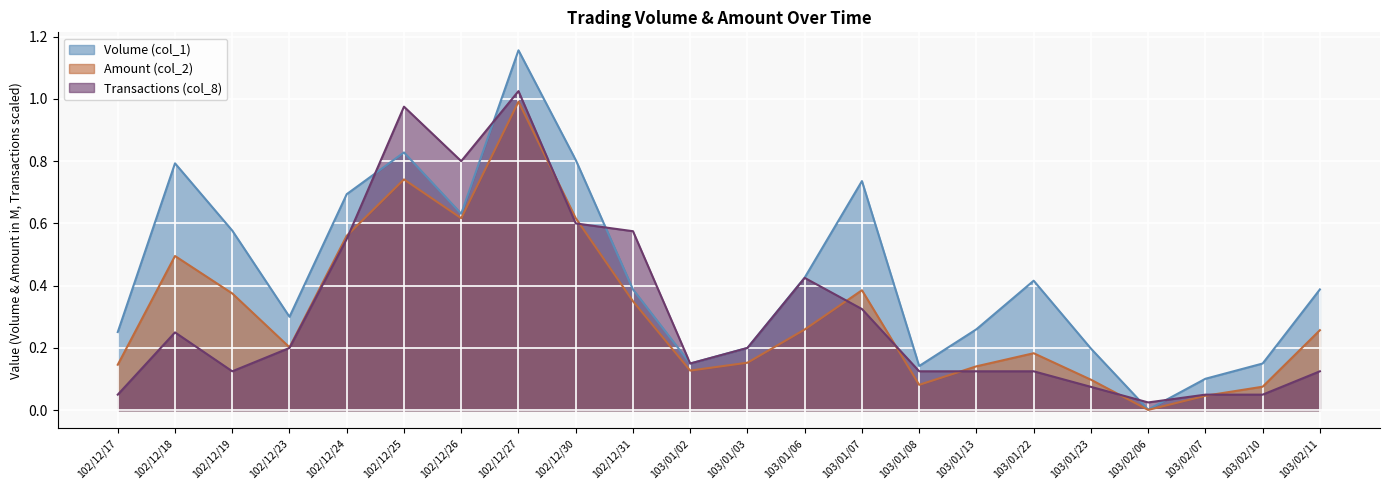

Reading left to right, extract all data points from this chart.

Volume (col_1): 0.3	0.8	0.6	0.3	0.7	0.8	0.6	1.2	0.8	0.4	0.1	0.2	0.4	0.7	0.1	0.3	0.4	0.2	0.0	0.1	0.1	0.4
Amount (col_2): 0.1	0.5	0.4	0.2	0.6	0.7	0.6	1.0	0.6	0.4	0.1	0.2	0.3	0.4	0.1	0.1	0.2	0.1	0.0	0.0	0.1	0.3
Transactions (col_8): 0.1	0.2	0.1	0.2	0.6	1.0	0.8	1.0	0.6	0.6	0.1	0.2	0.4	0.3	0.1	0.1	0.1	0.1	0.0	0.1	0.1	0.1